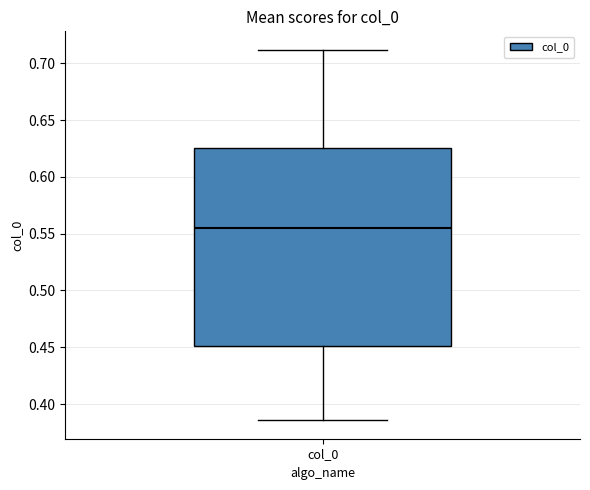

Transcribe this box plot: give where the median line is, the range the box spans, and where the two whiskers end, as read against the y-axis. The values are not printed on the chart, so give them approximately, as read against the axis.

median 0.555, box 0.450 to 0.625, whiskers 0.385 to 0.710